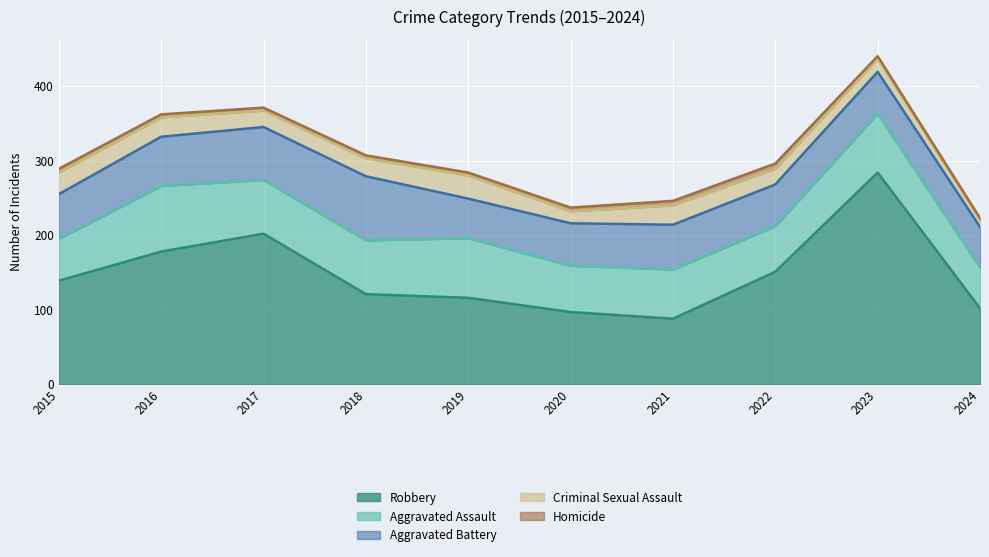

True or false: Aggravated Battery and Homicide cross at least once.

False